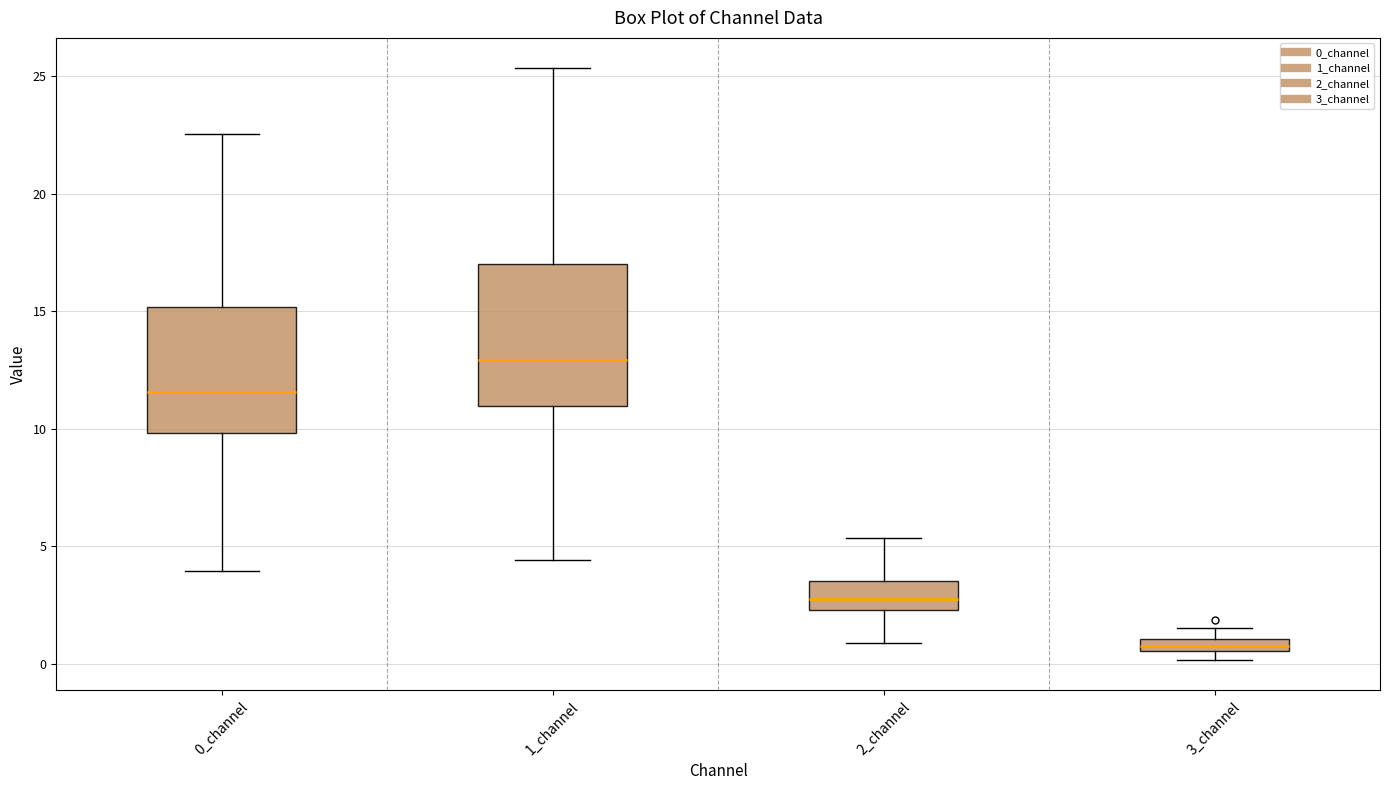

Where is the lower edge of the box for 1_channel on the y-axis? The values are not printed on the chart, so give them approximately, as read against the axis.

11.0